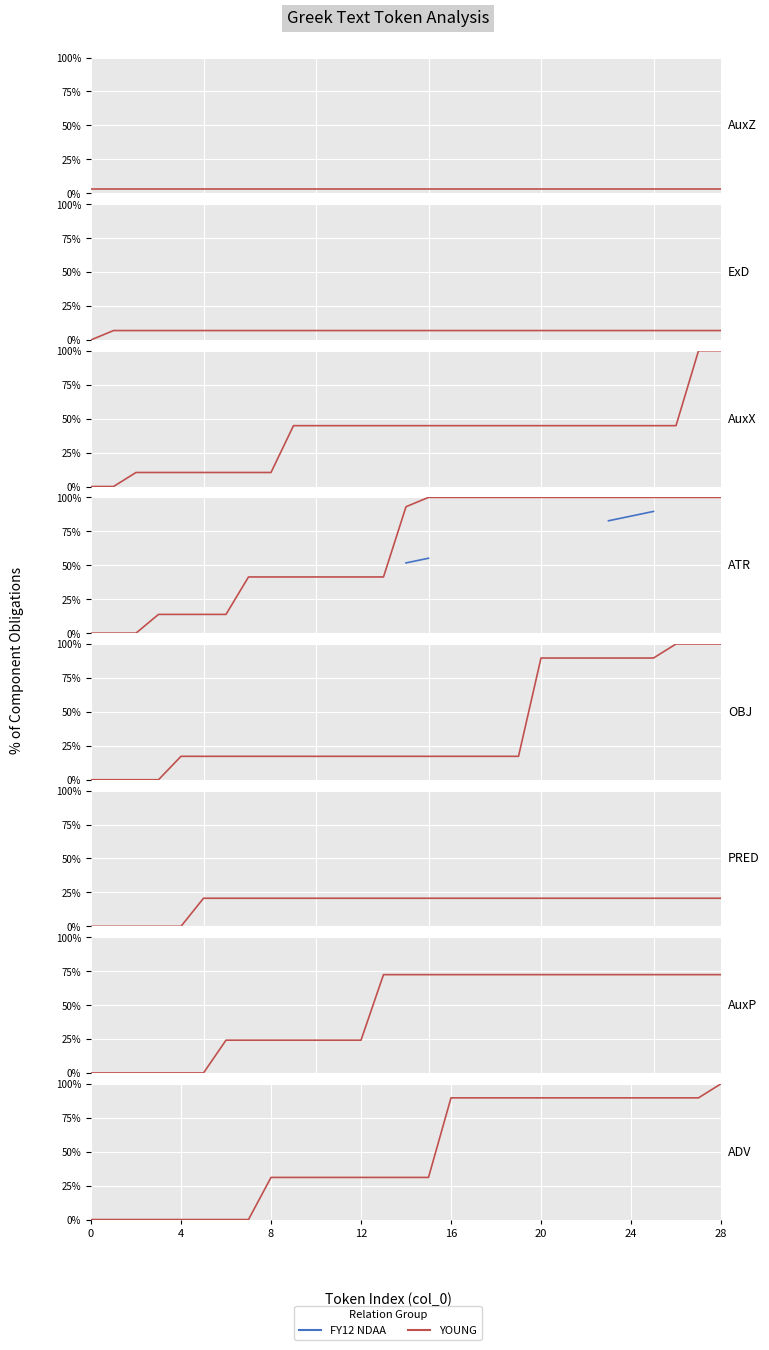

True or false: YOUNG and FY12 NDAA cross at least once.

False